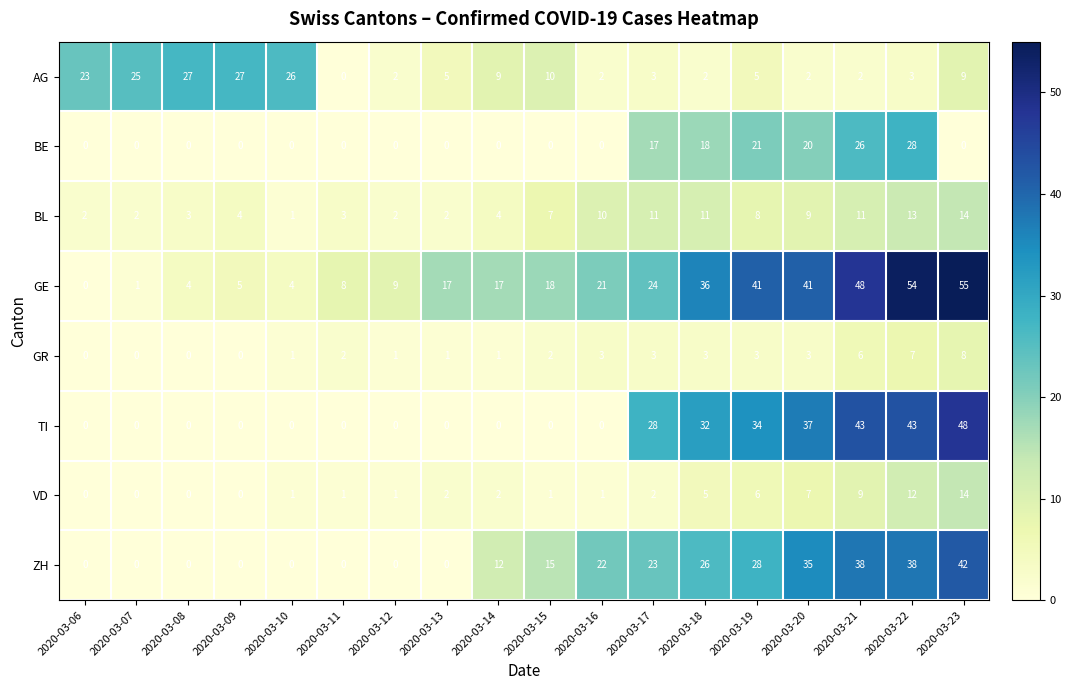

Which series has the largest range (max minus min)?

GE